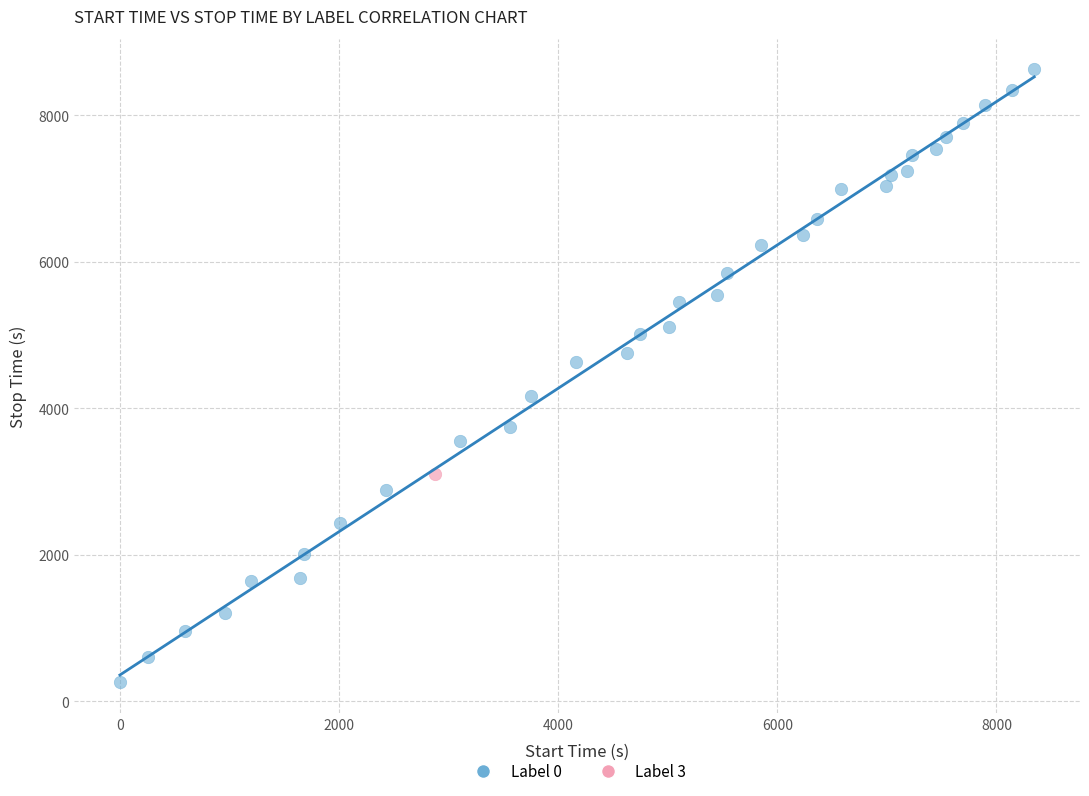

What are all the series names shown in the legend?

Label 0, Label 3